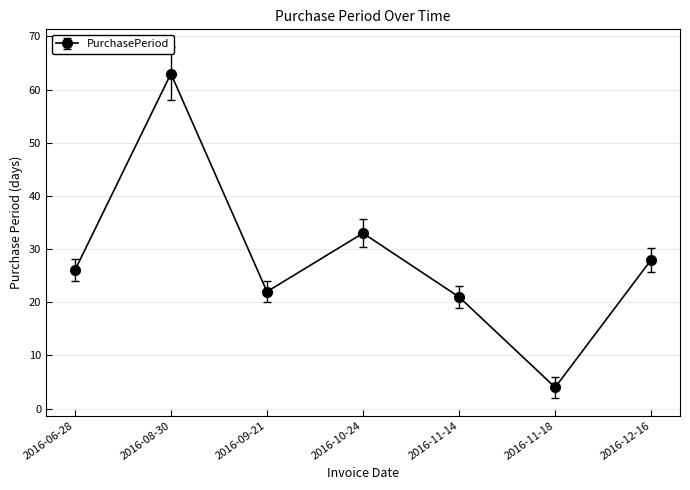

What is the difference between the values at 2016-06-28 and 2016-12-16?

2